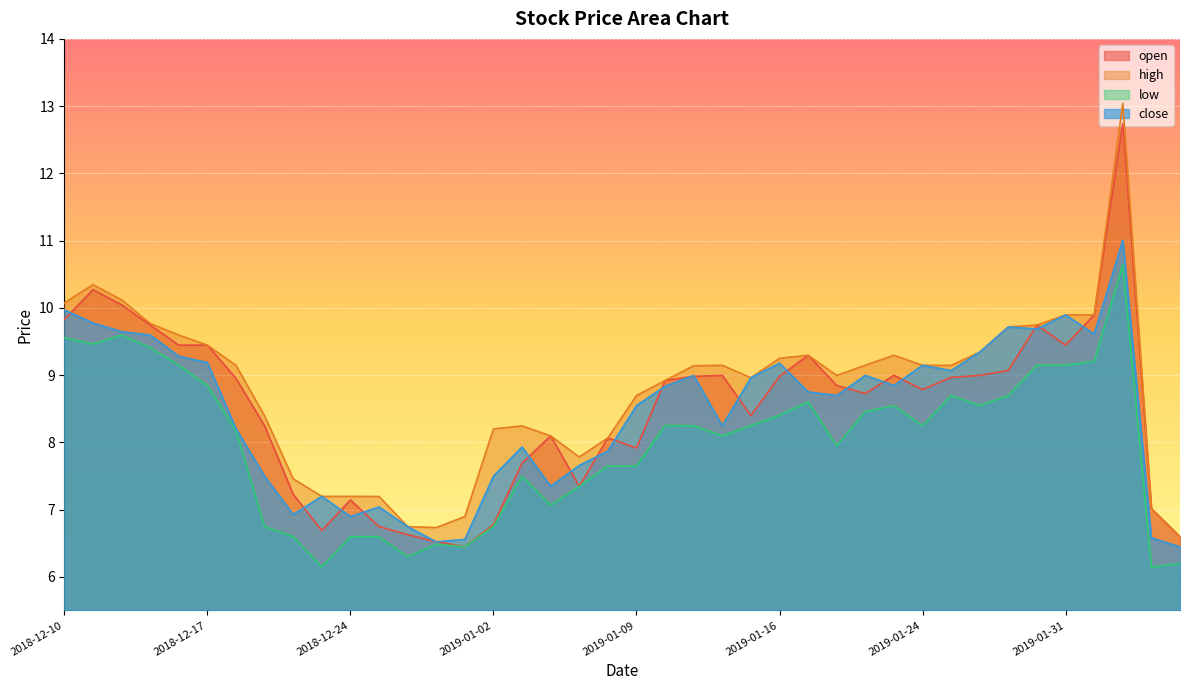

Which series has the largest total across all categories?

high